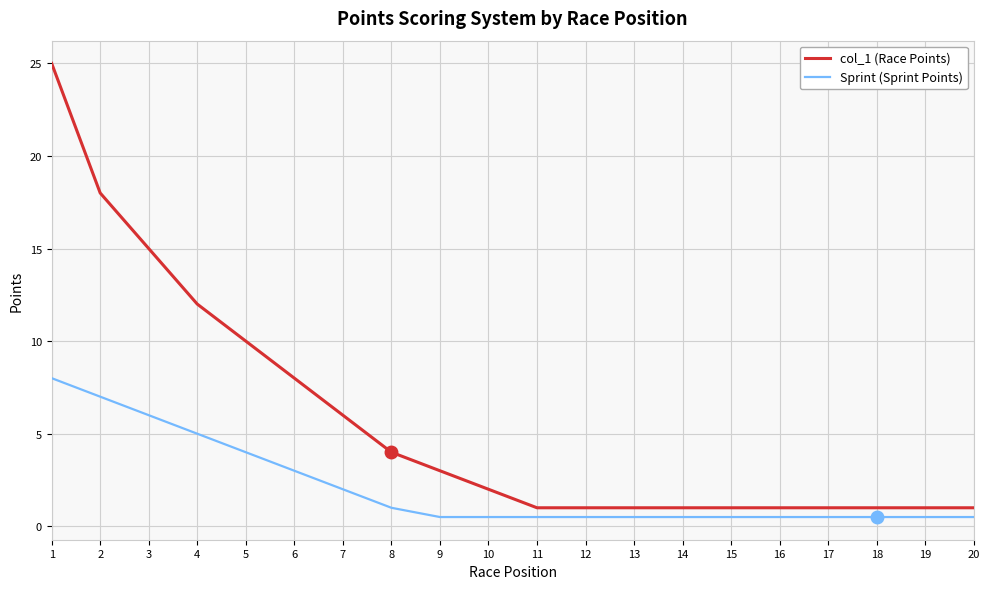

Rank the series by their maximum value, from lowest to highest.

Sprint (Sprint Points), col_1 (Race Points)